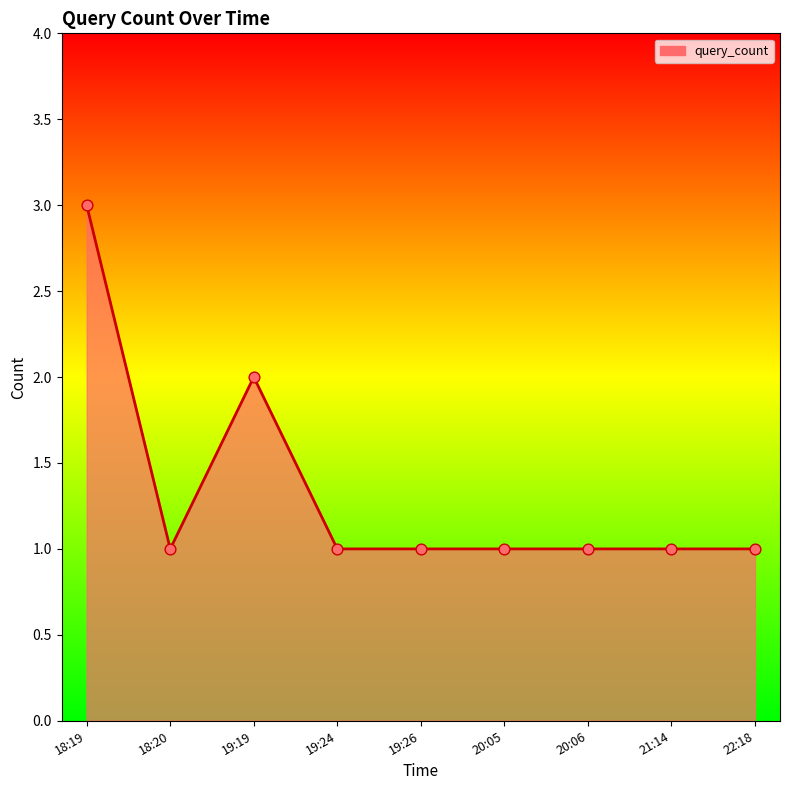

Approximately how many times larger is the value at 19:24 compared to 19:26?

1.0